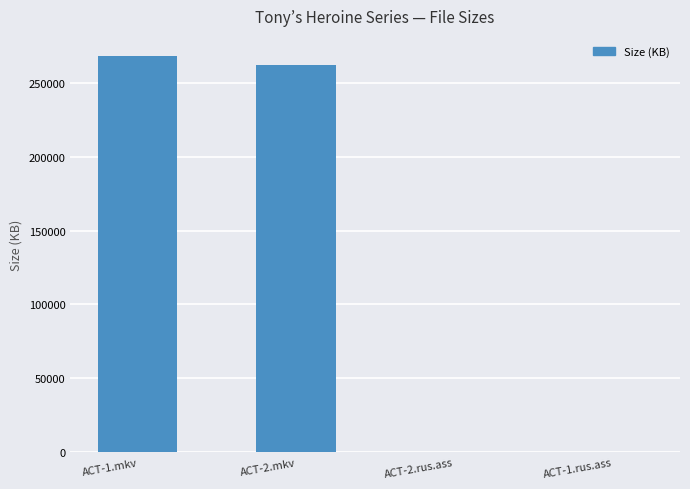

What is the sum of all values?

530108.3